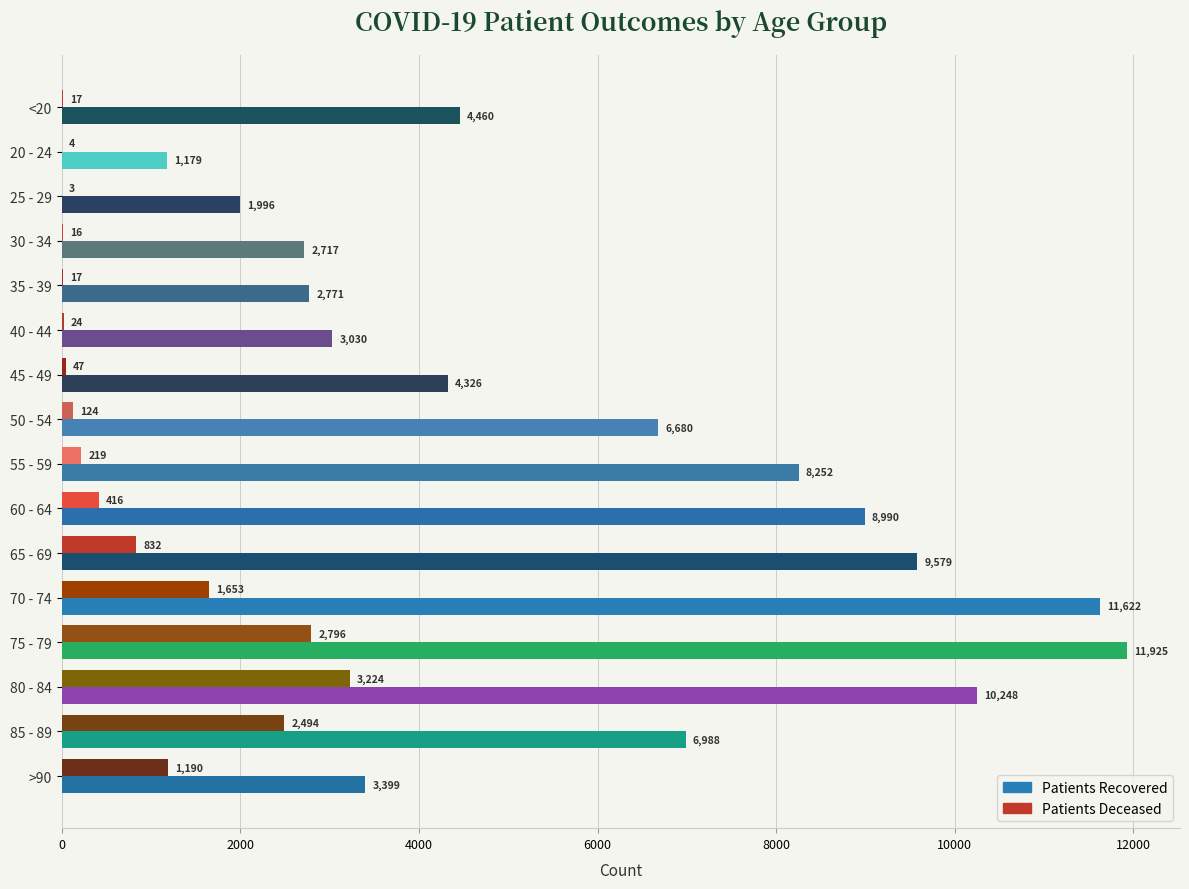

Which category has the highest value across all series?

75 - 79